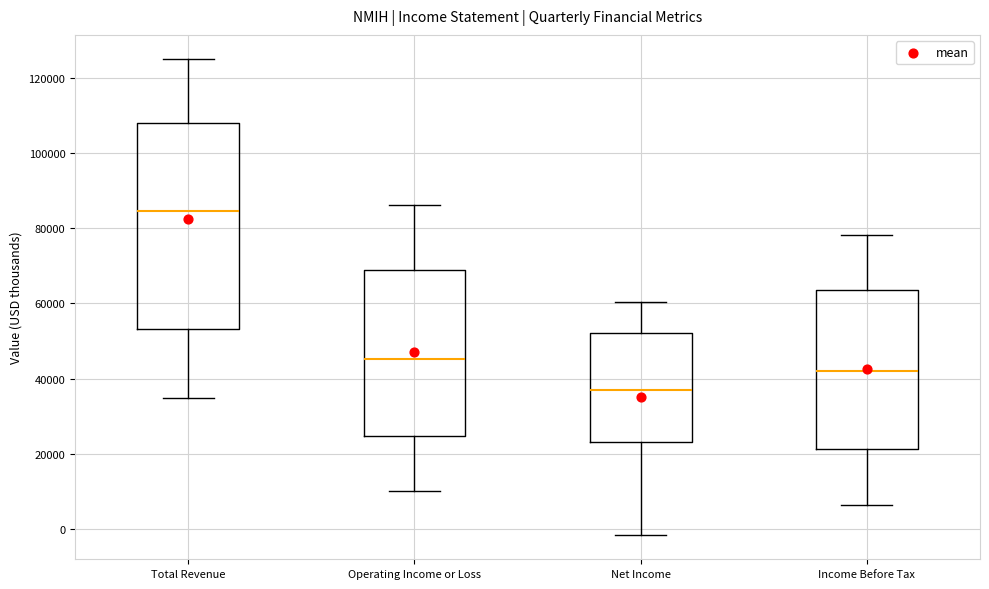

Comparing the boxes themselves (not the whiskers), which one is the tallest?

Total Revenue